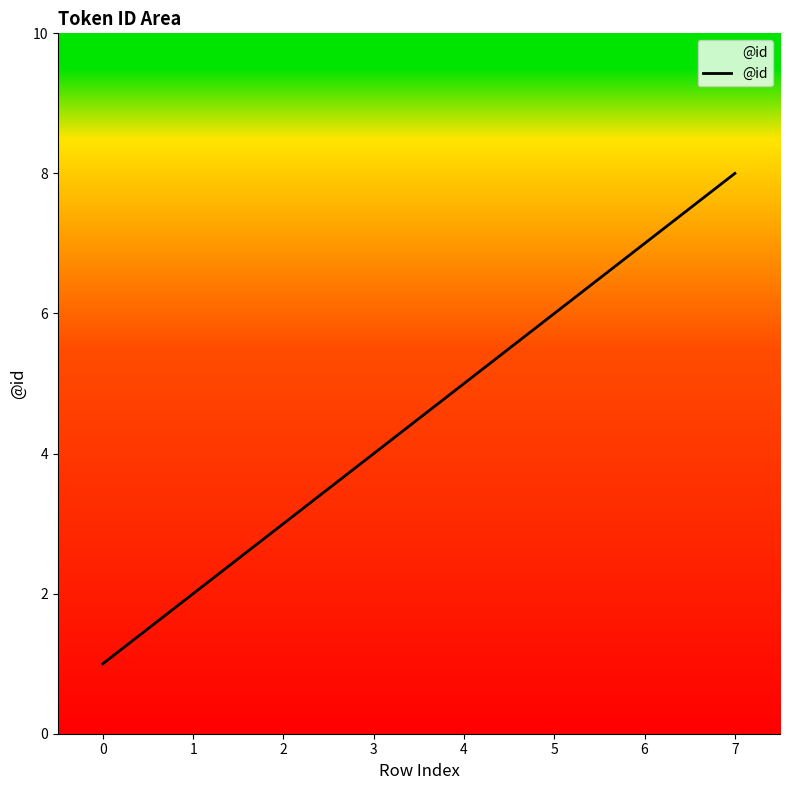

How many lines are shown in the chart?

1